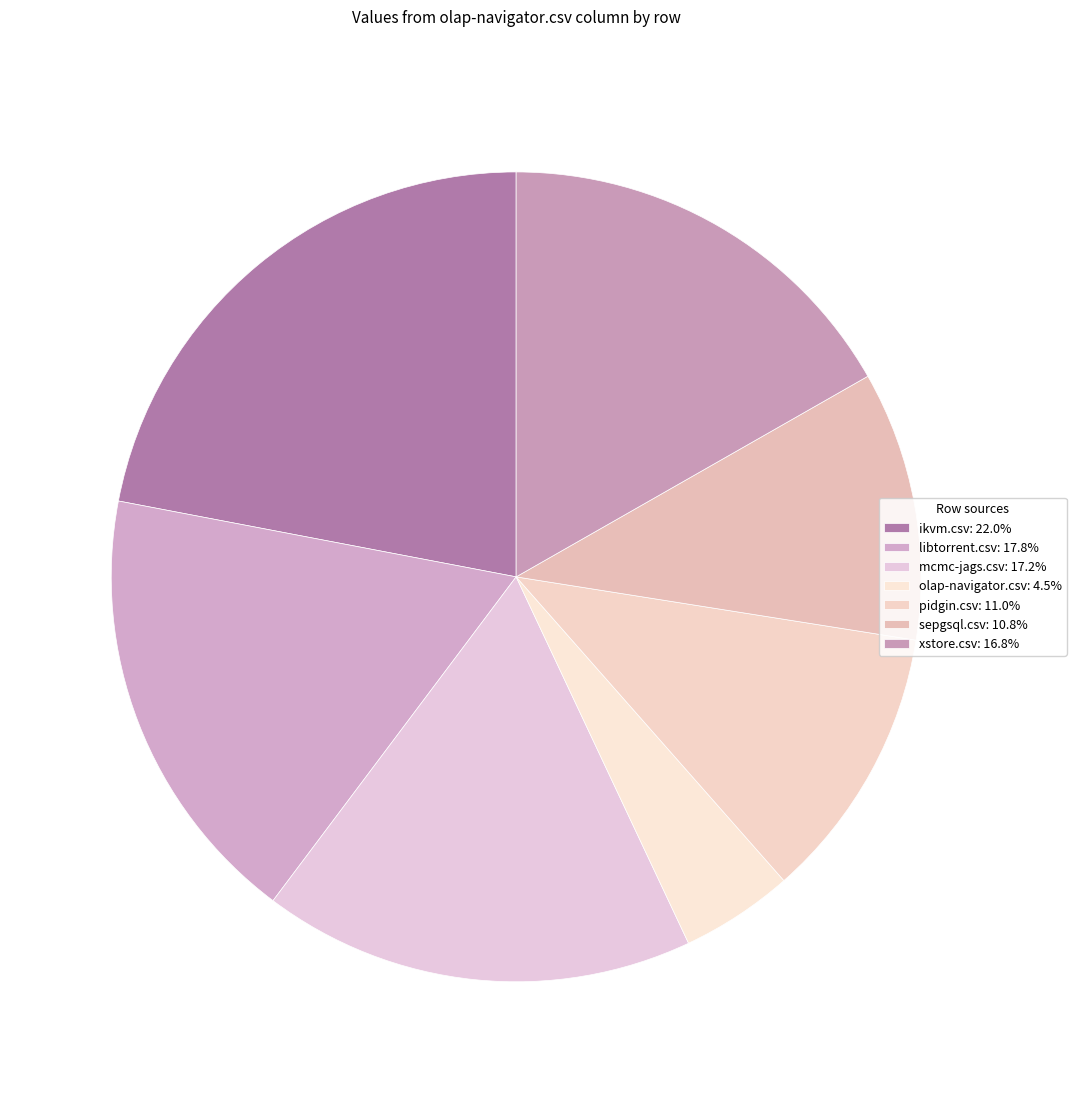

Does any single category account for the majority?

No